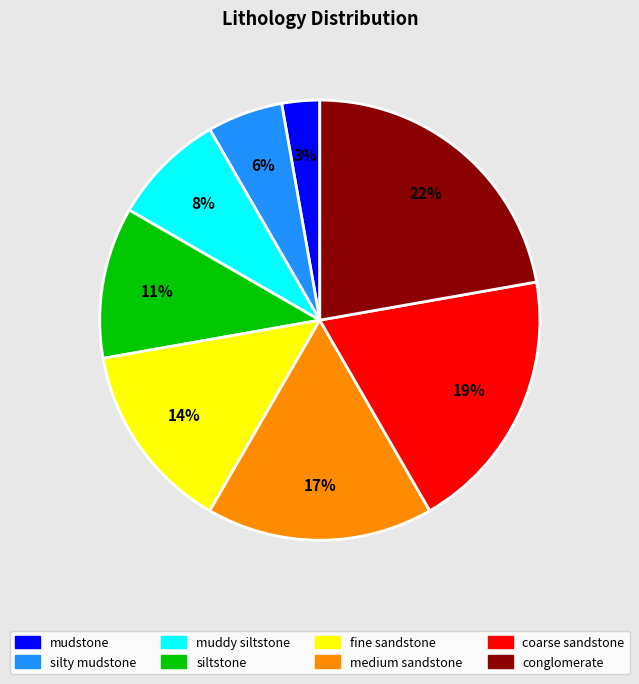

To the nearest percent, what is the difference between the medium sandstone and fine sandstone slice percentages?

3%